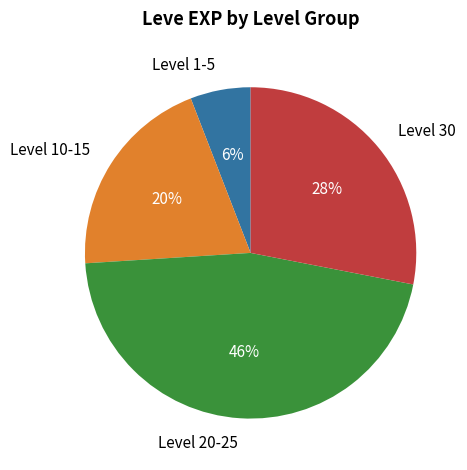

Is there a majority slice in this chart?

No